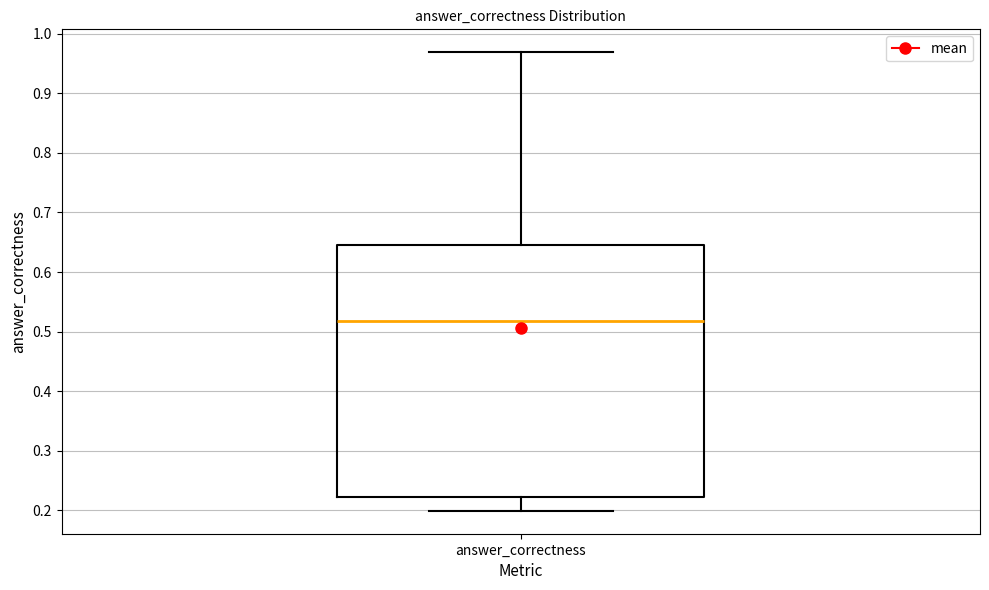

Where does the upper whisker of the box for answer_correctness end on the y-axis? The values are not printed on the chart, so give them approximately, as read against the axis.

0.97